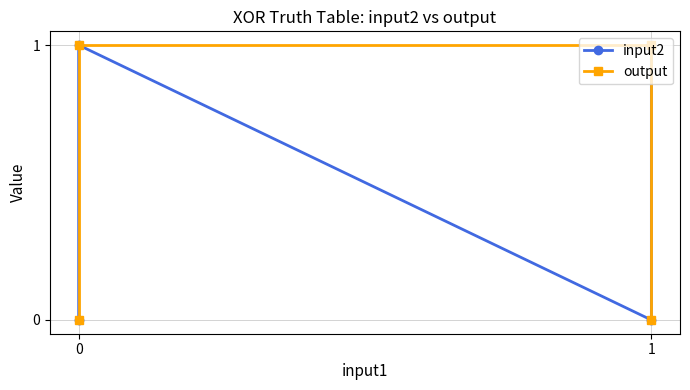

Which category has the highest value in the output series?

1